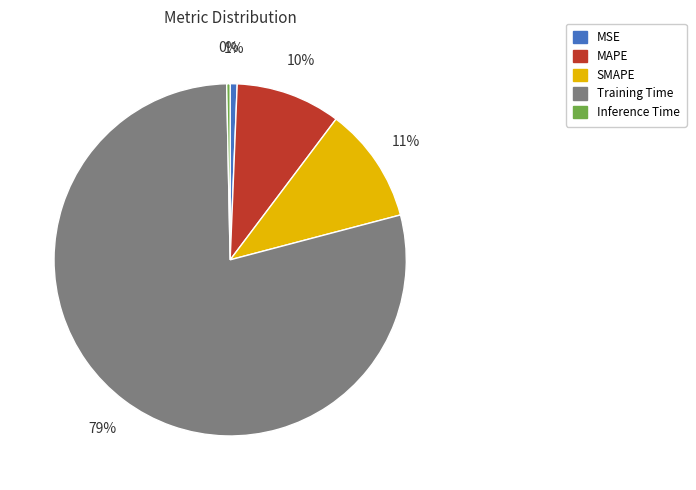

True or false: MSE accounts for 14% of the total.

False